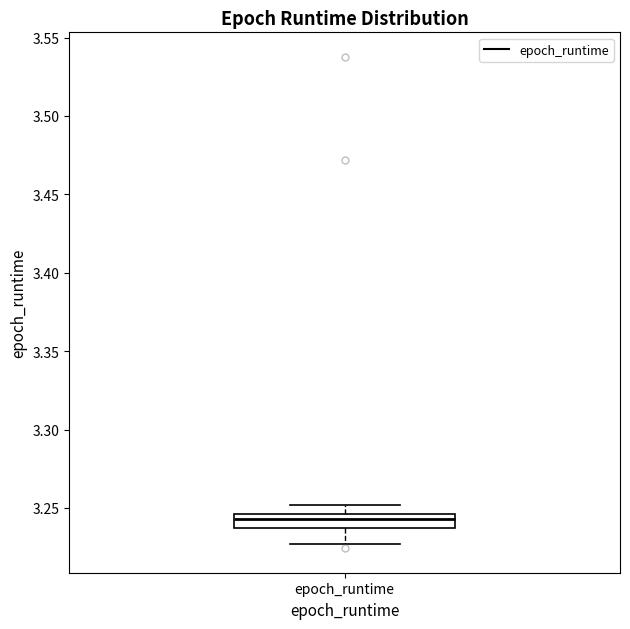

Read this box plot against the y-axis: the position of the median line, the range covered by the box, and the ends of both whiskers. The values are not printed on the chart, so give them approximately, as read against the axis.

median 3.245 (inside the box), box 3.240 to 3.245, whiskers 3.225 to 3.250